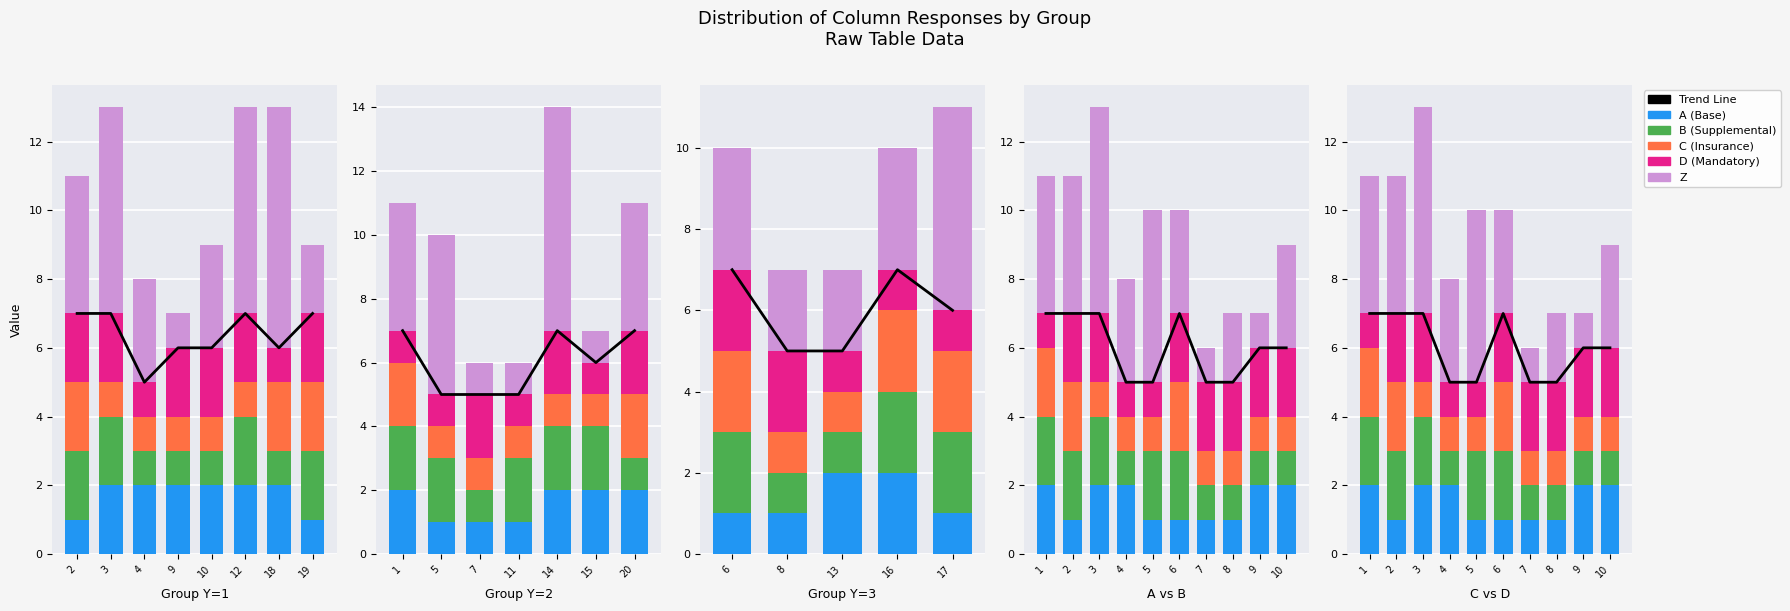

What is the value of the Trend Line bar at the 7th from the left?

5